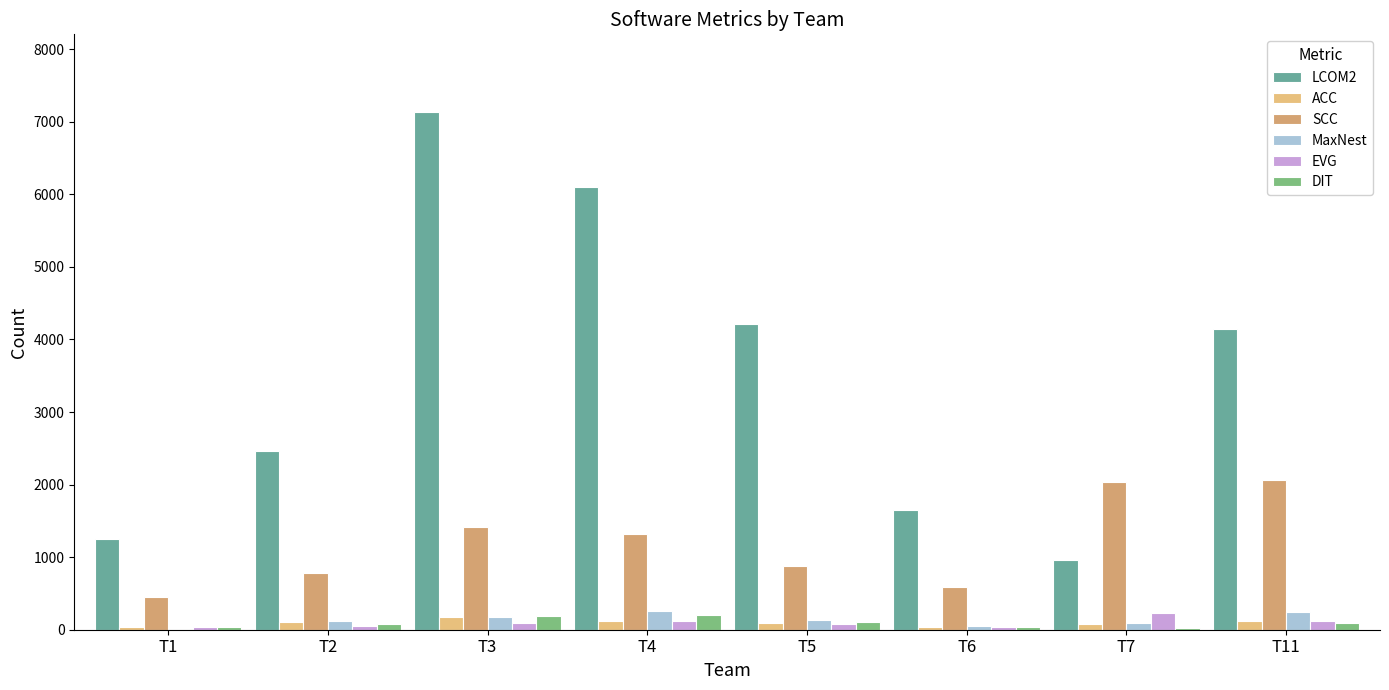

Which series has the largest total across all categories?

LCOM2